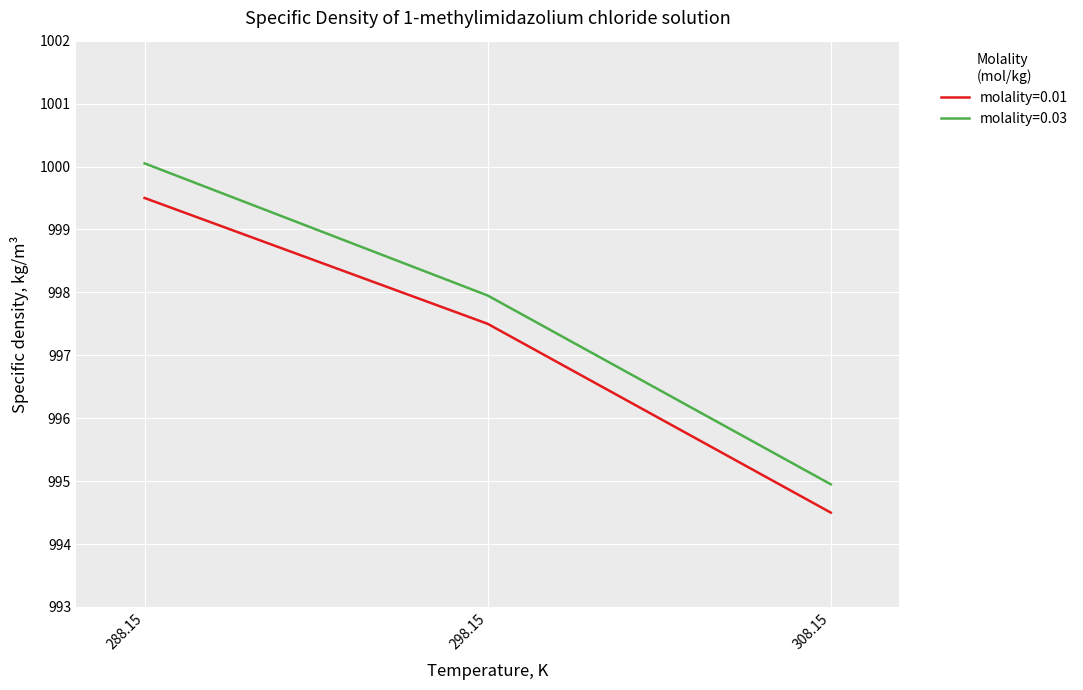

Which category has the lowest value in the molality=0.03 series?

308.15